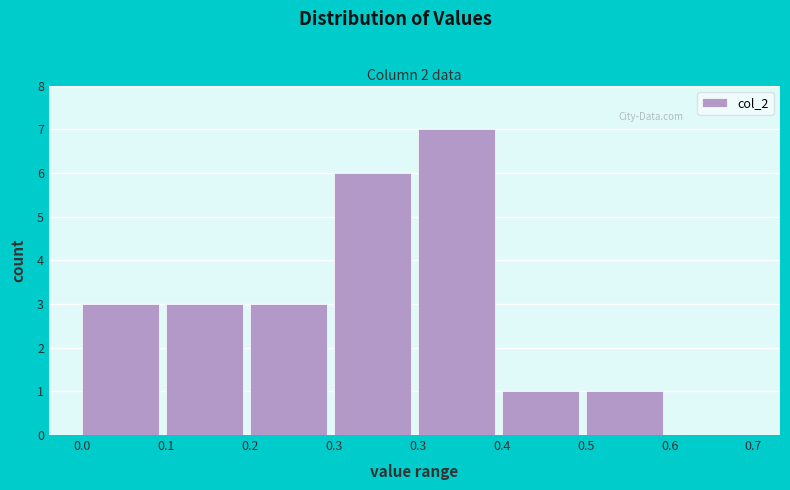

Count the number of data series in this chart.

1